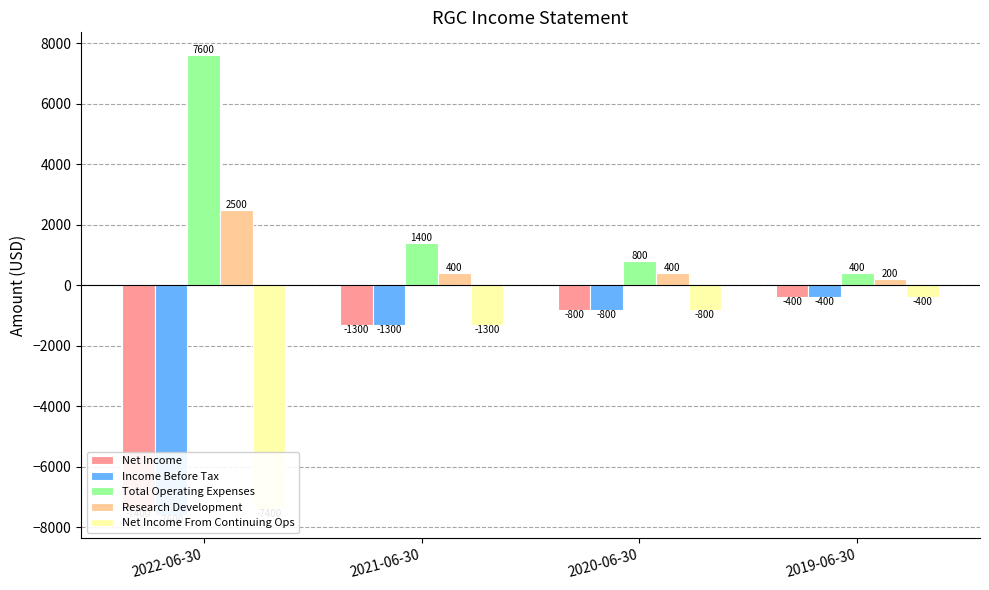

Are the bars grouped side by side (vs. stacked)?

Yes